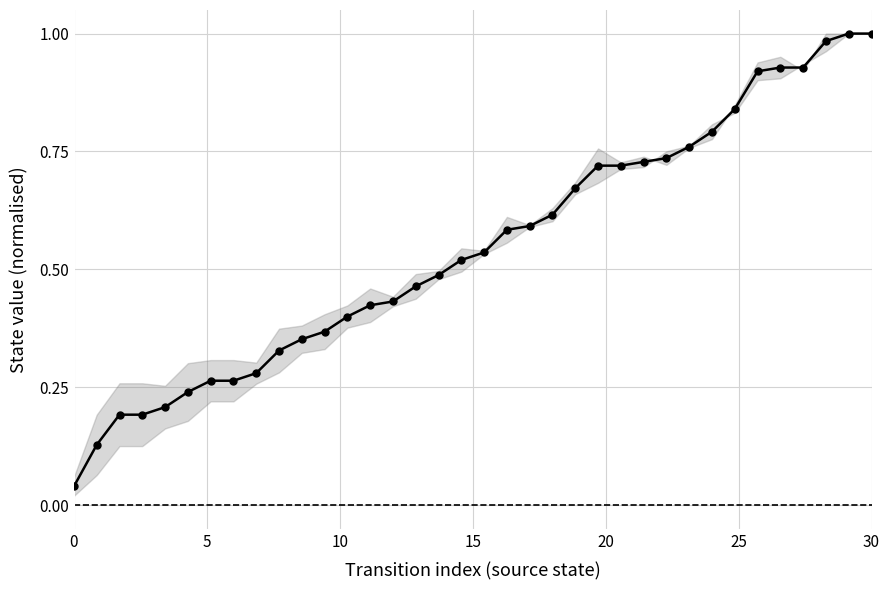

Does the chart have visible grid lines?

Yes